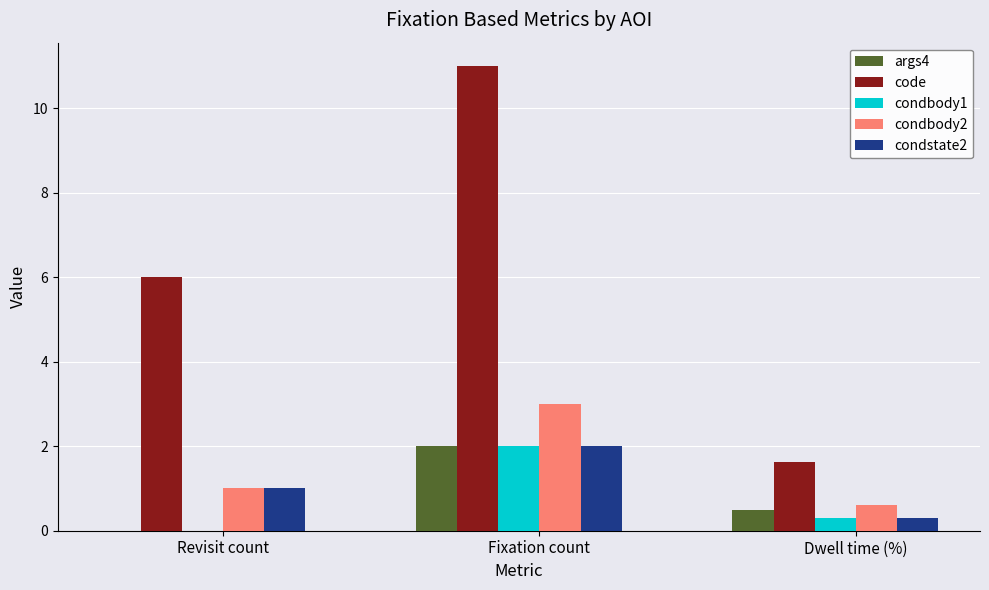

What is the average value of the args4 series?

0.8